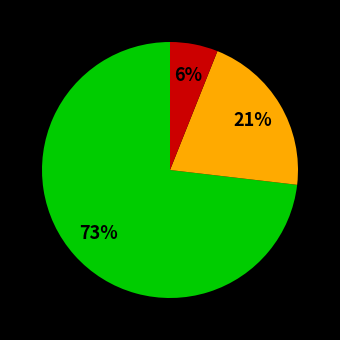

Does any single category account for the majority?

Yes